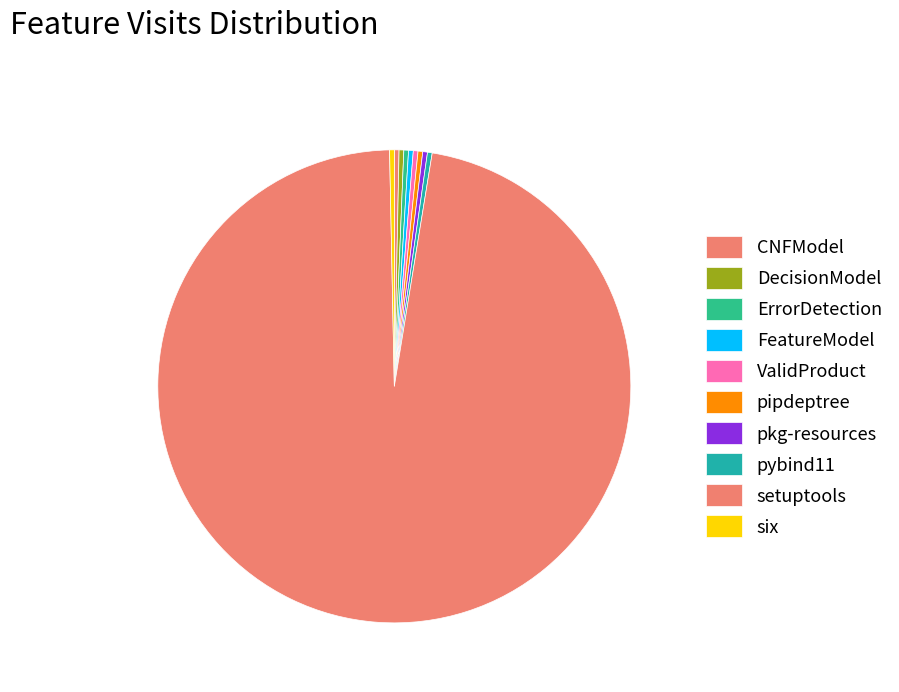

How many slices are in this pie chart?

10